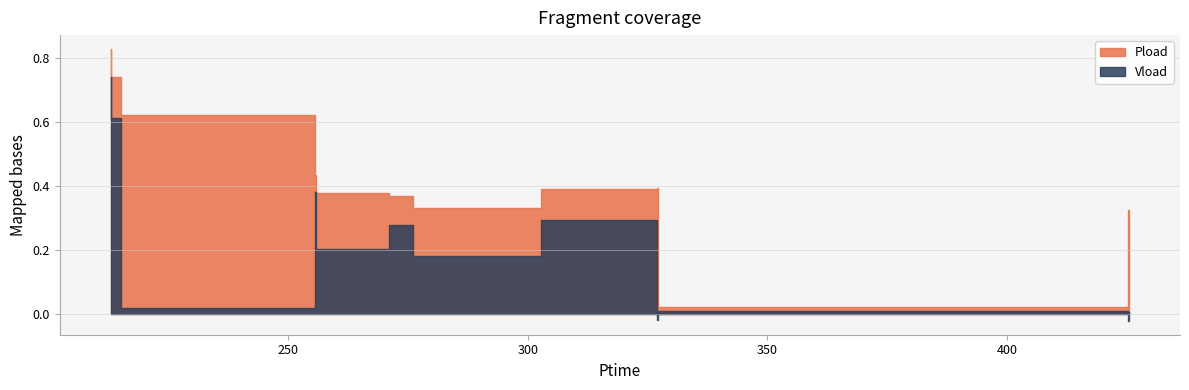

How many negative values does the Vload series have?

3